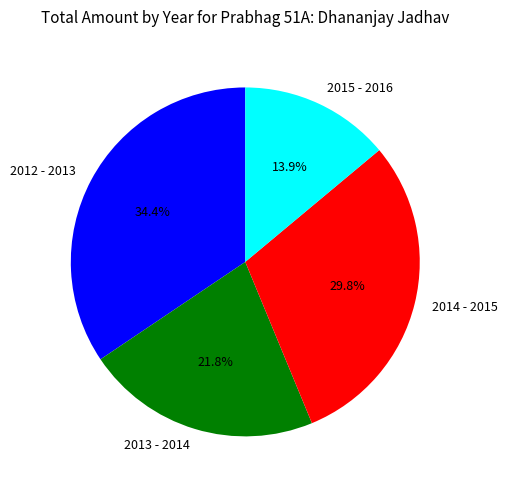

To the nearest percent, what percentage of the pie is 2014 - 2015?

30%